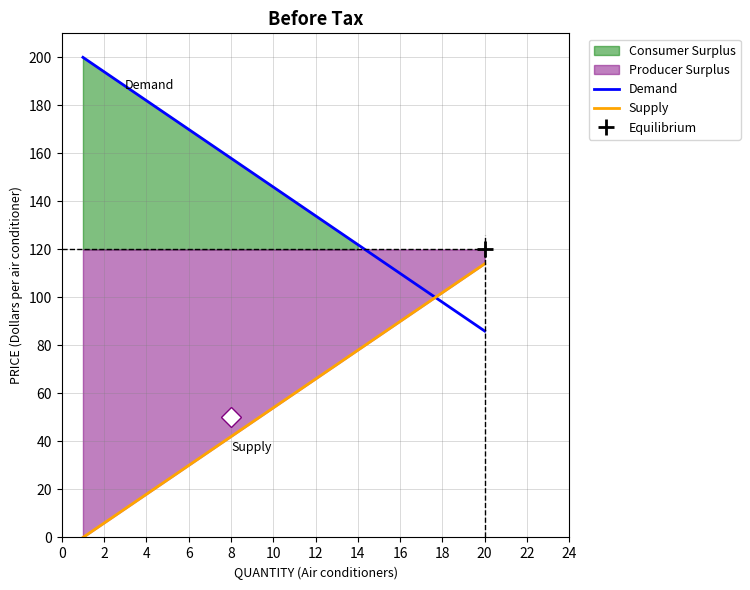

Is it true that Supply equals 42 at 12?

False